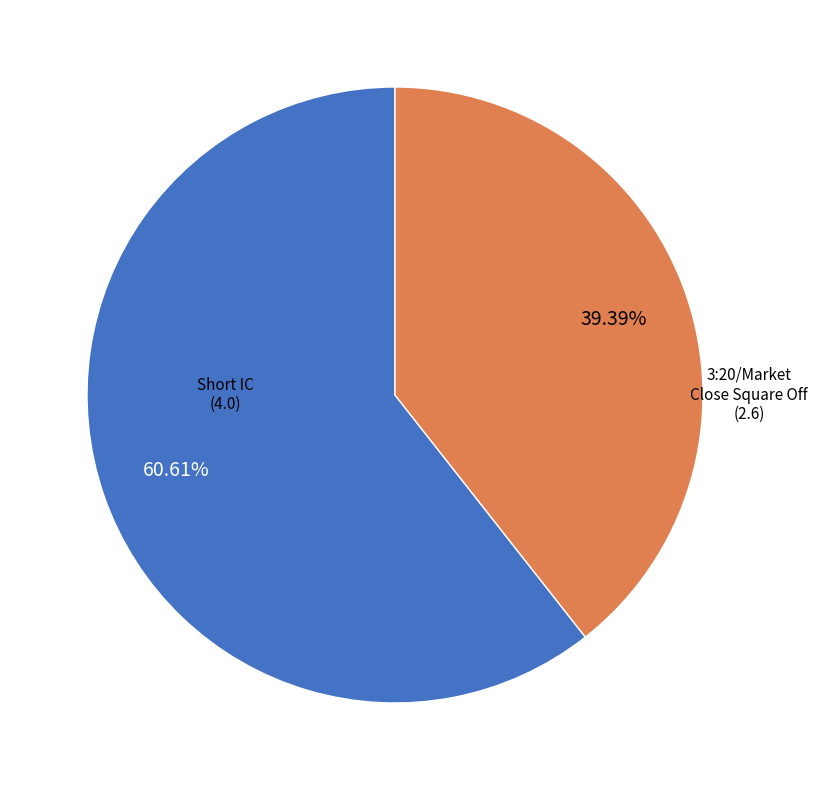

How many segments does this pie chart have?

2